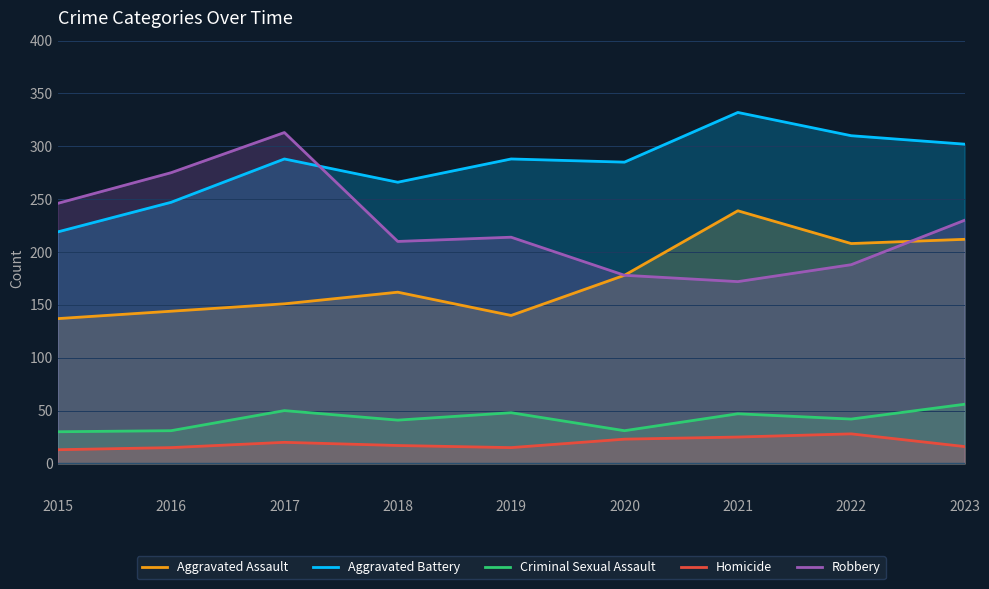

How many interior local valleys does the Robbery series have?

2